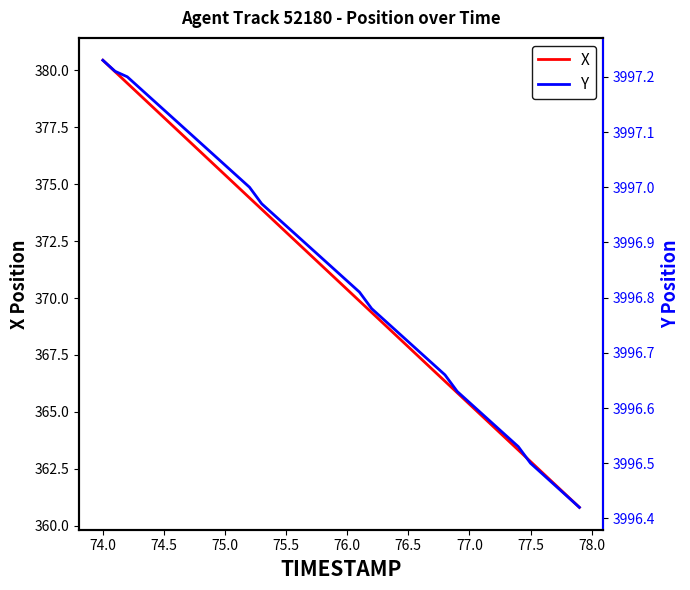

What is the lowest value of the X series?

360.8